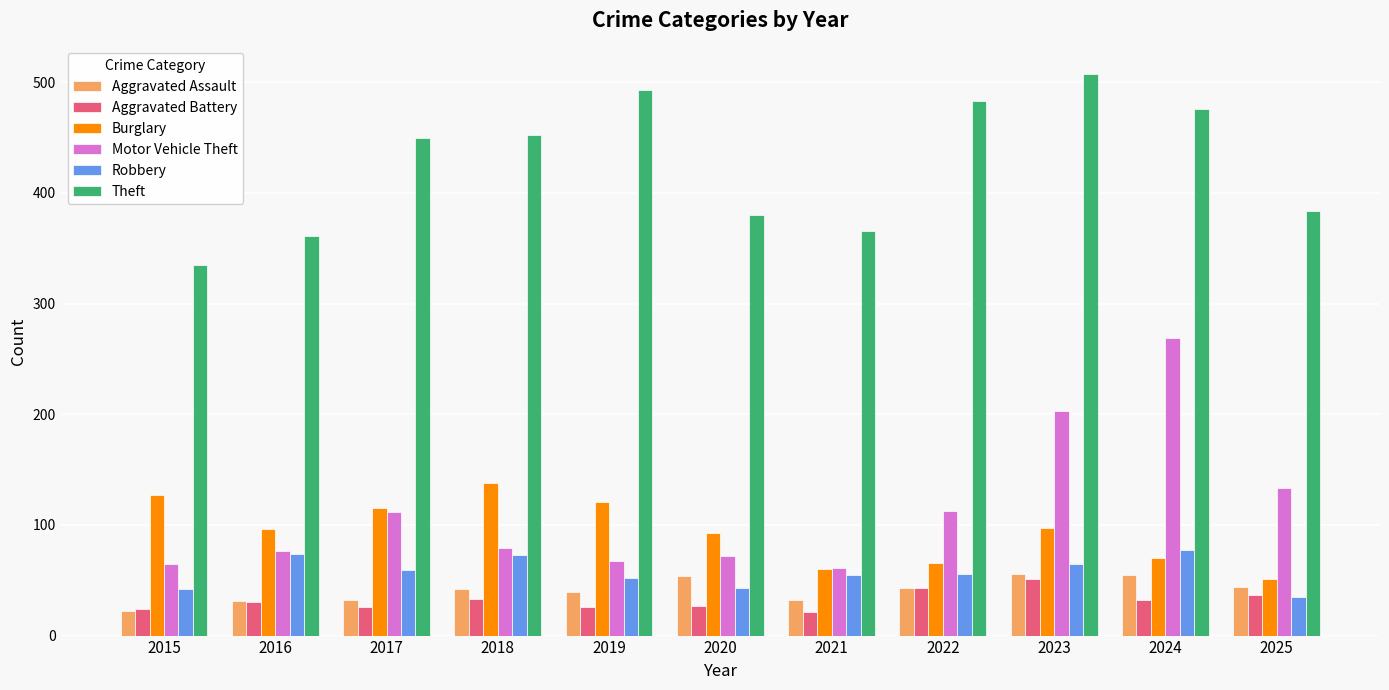

Which series changed the most between 2015 and 2022?

Theft